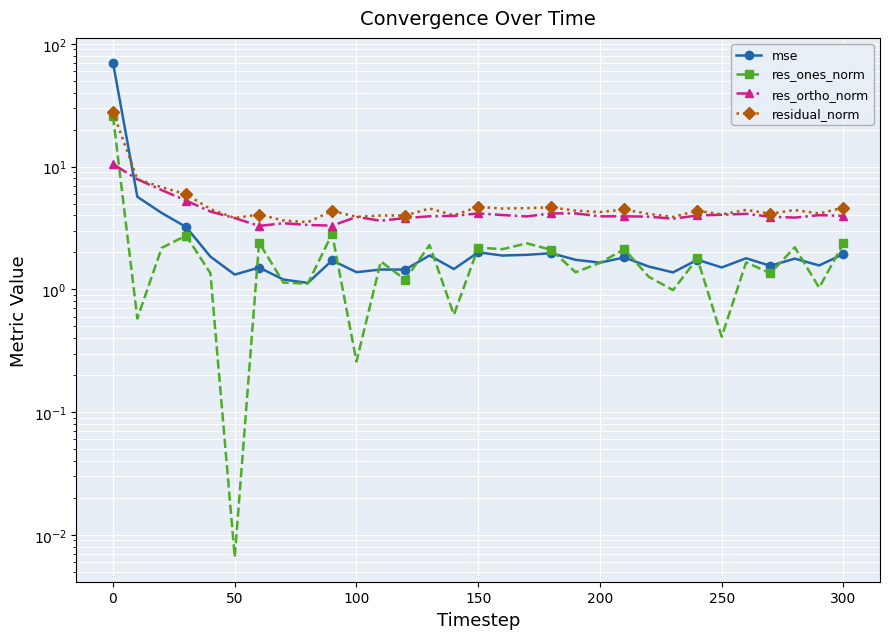

Is the value of mse at 350 greater than the value of res_ortho_norm at 150?

No